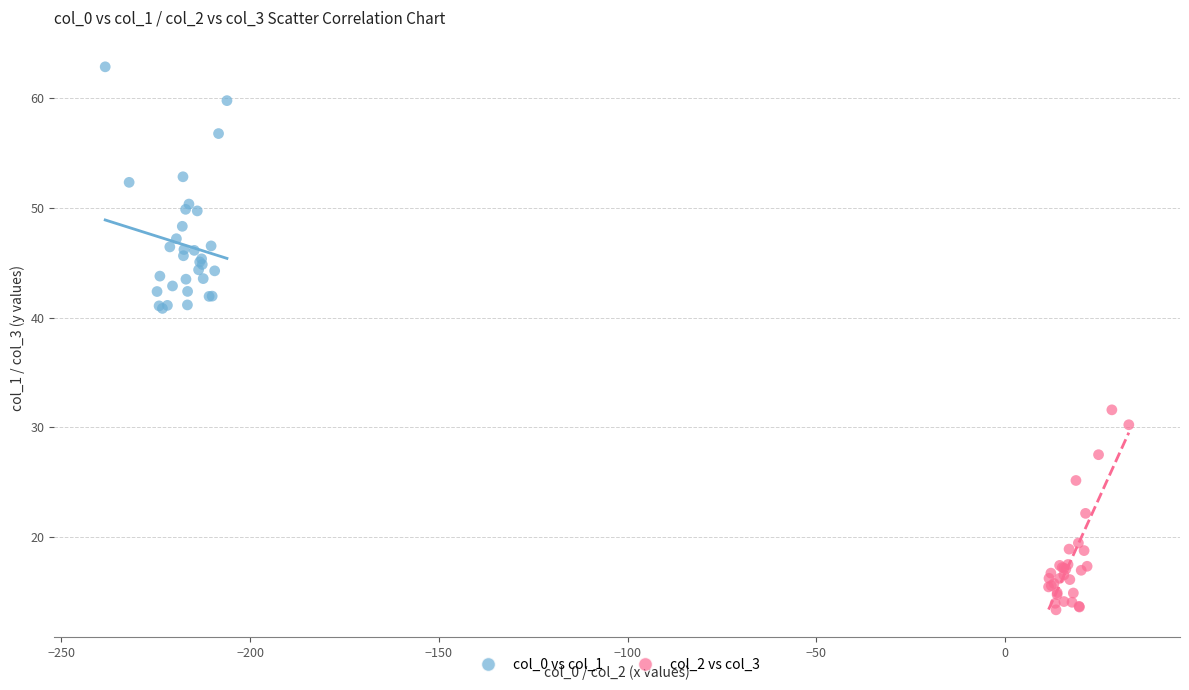

Which series contains the highest Y value?

col_0 vs col_1